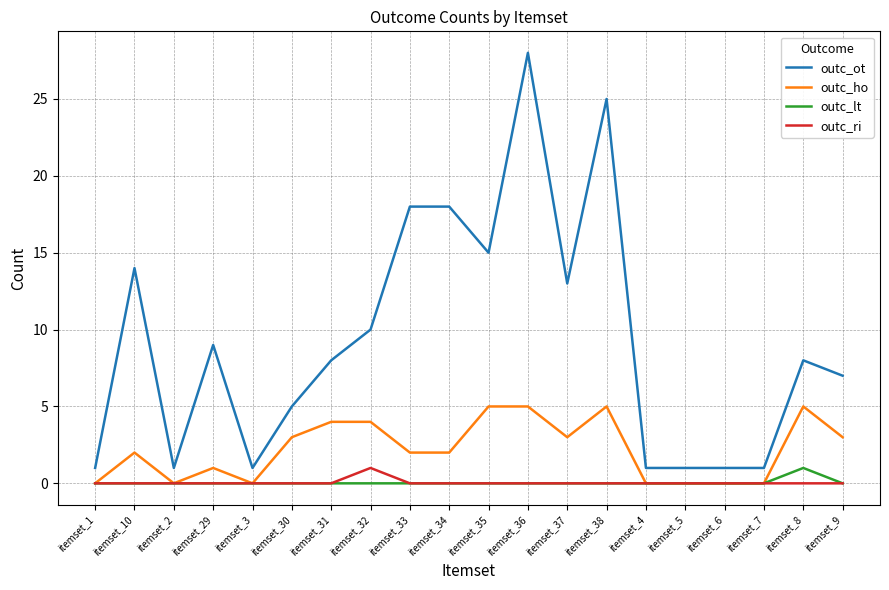

Where does the outc_ot series first go above 8?

itemset_10